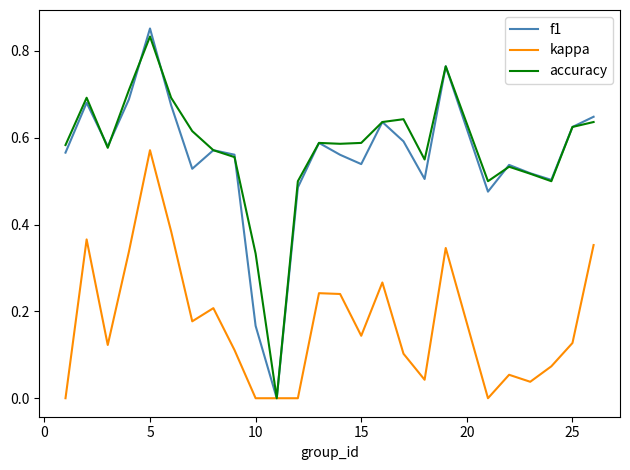

Which series has the widest spread of values?

f1